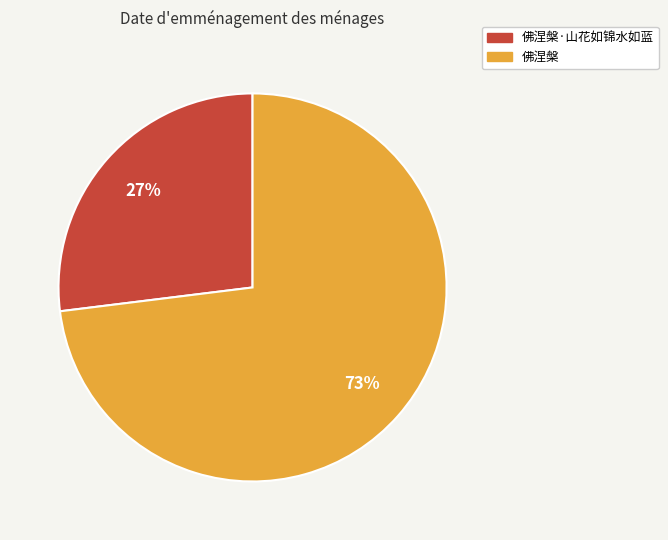

Which category has the biggest portion of the pie?

佛涅槃